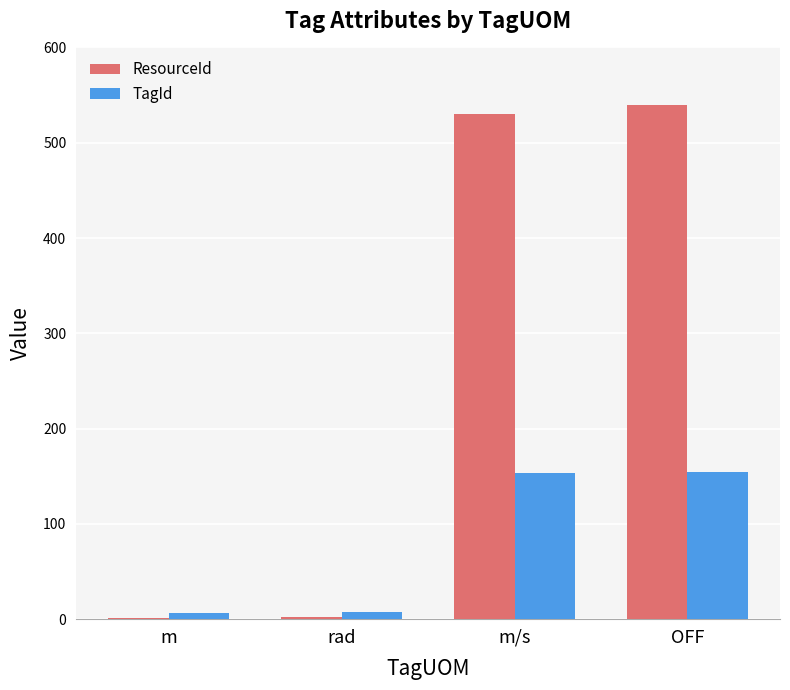

What are all the series names shown in the legend?

ResourceId, TagId